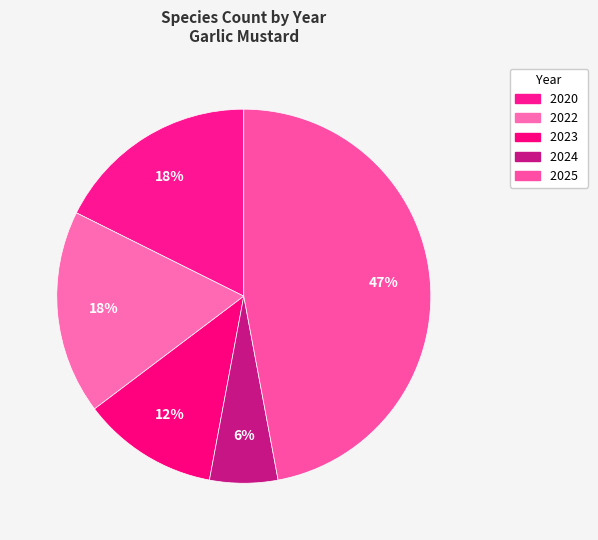

Which category has the biggest portion of the pie?

2025